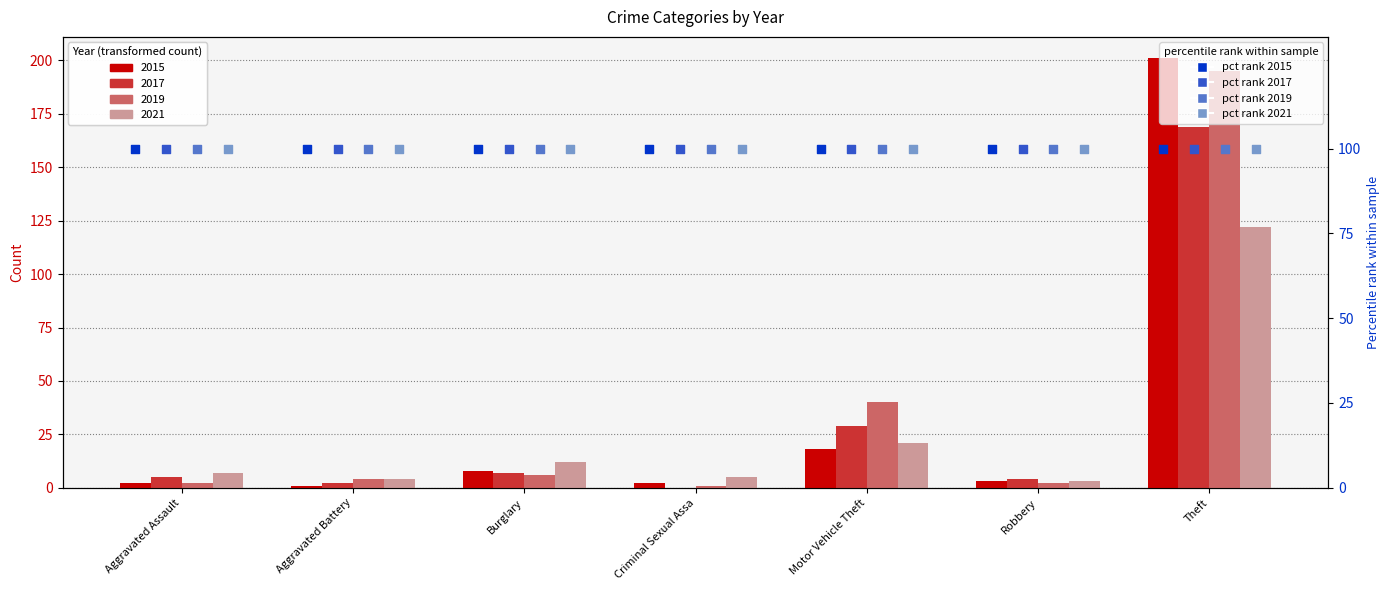

Which series contains the highest Y value?

2015